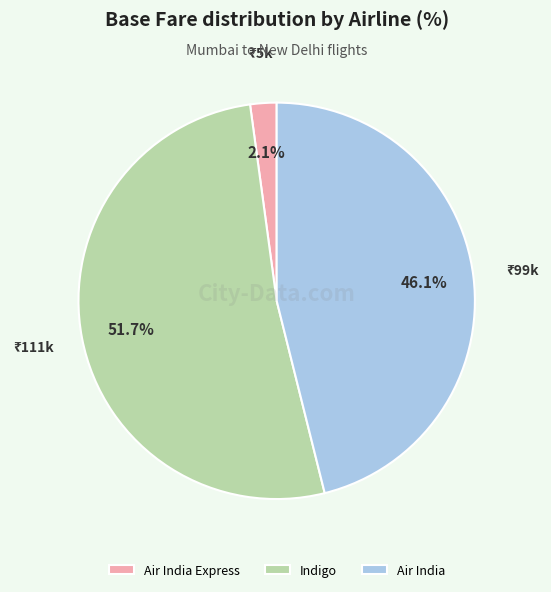

How much of the chart is everything except Air India Express?

97.9%